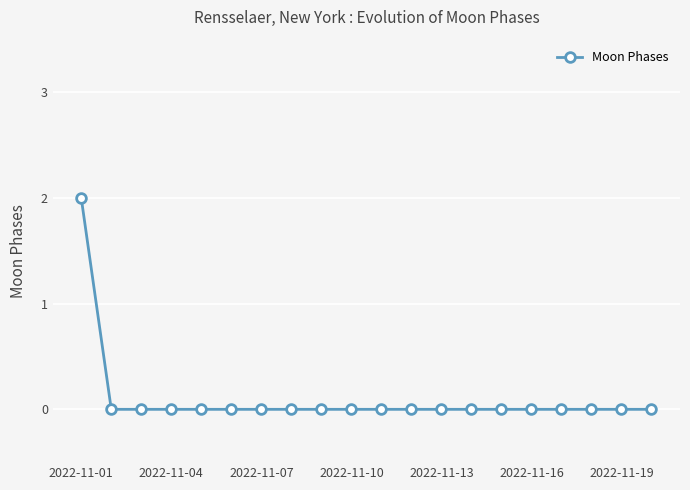

Count the values in the range 0 to 1.

19